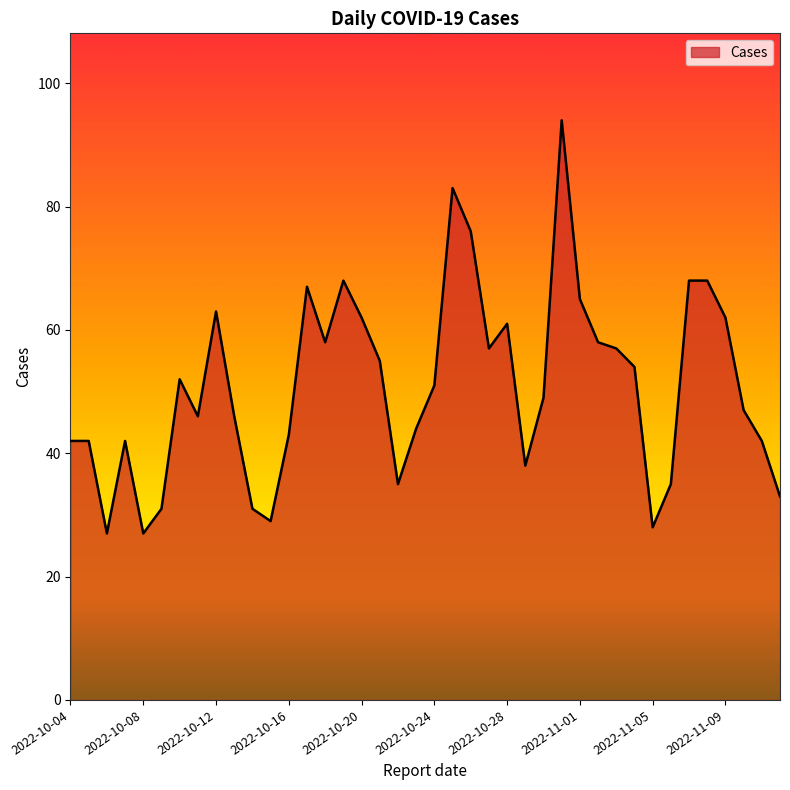

What is the smallest value displayed?

27